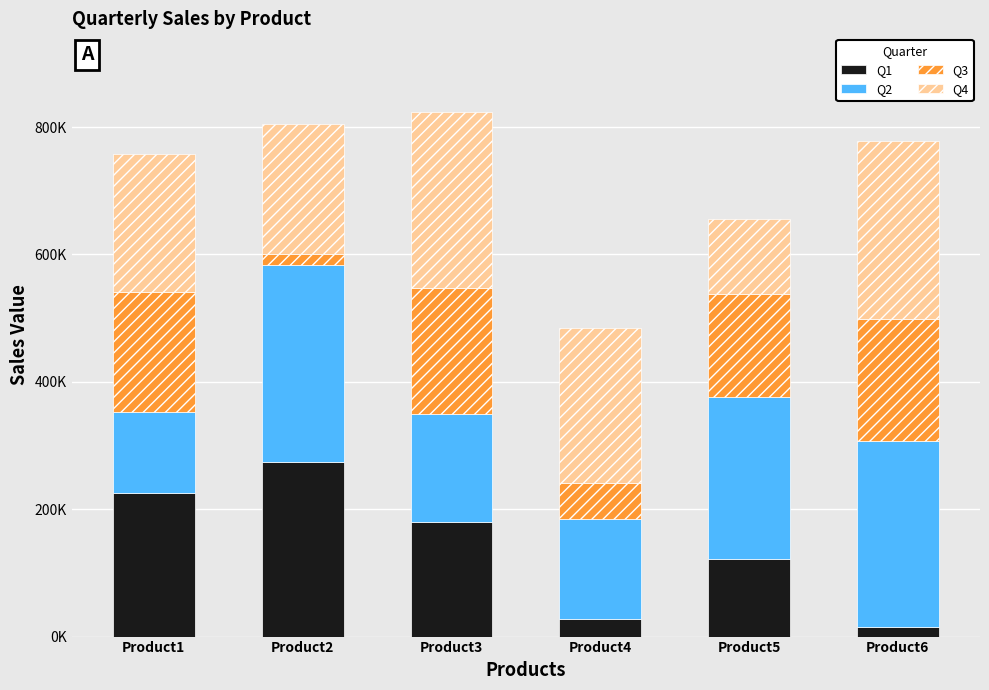

What are all the series names shown in the legend?

Q1, Q2, Q3, Q4